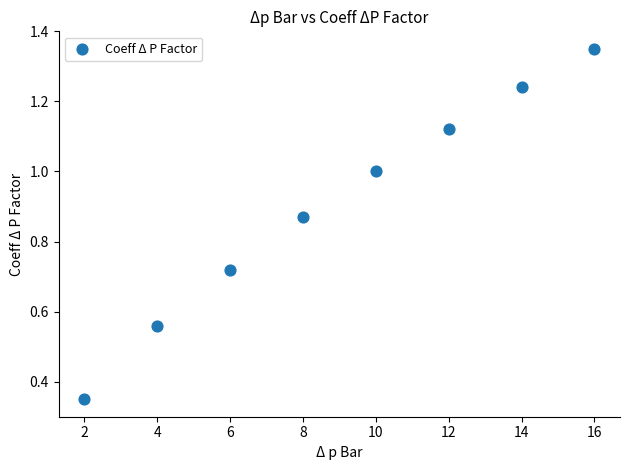

What is the range of X values (max minus min)?

14.0